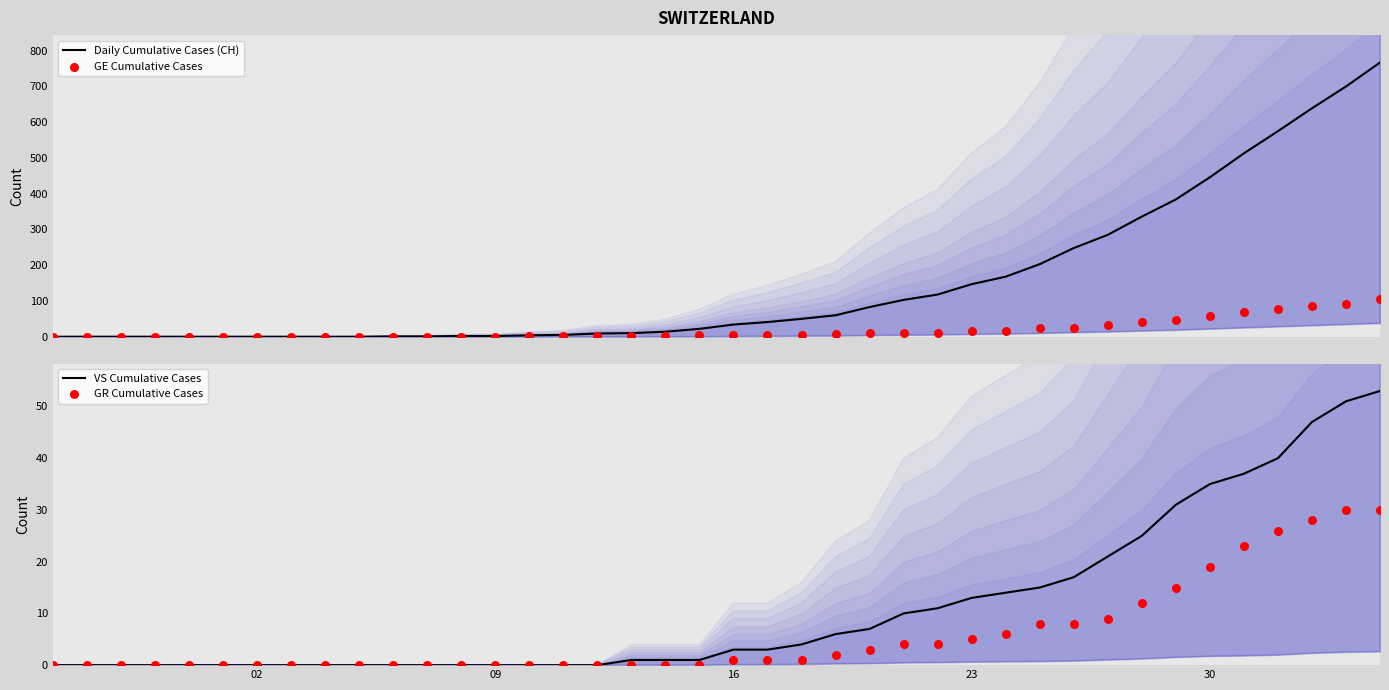

At how many categories does at least one series exceed 25?

20